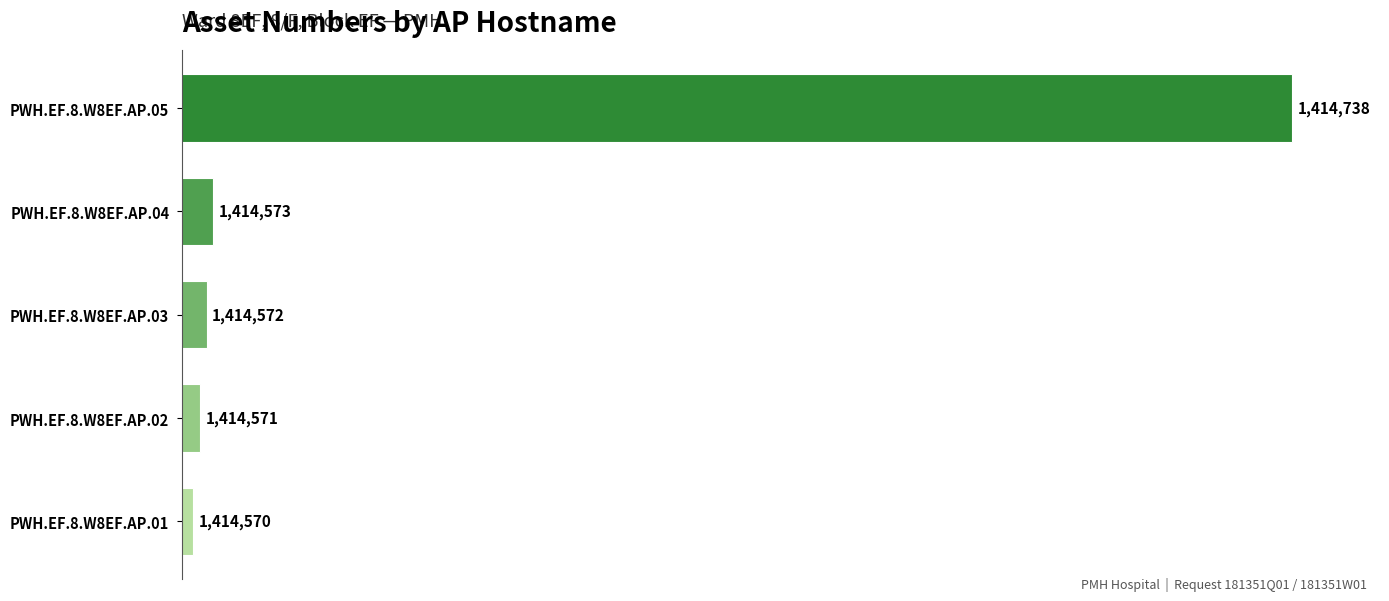

Which category has the lowest value across all series?

PWH.EF.8.W8EF.AP.01